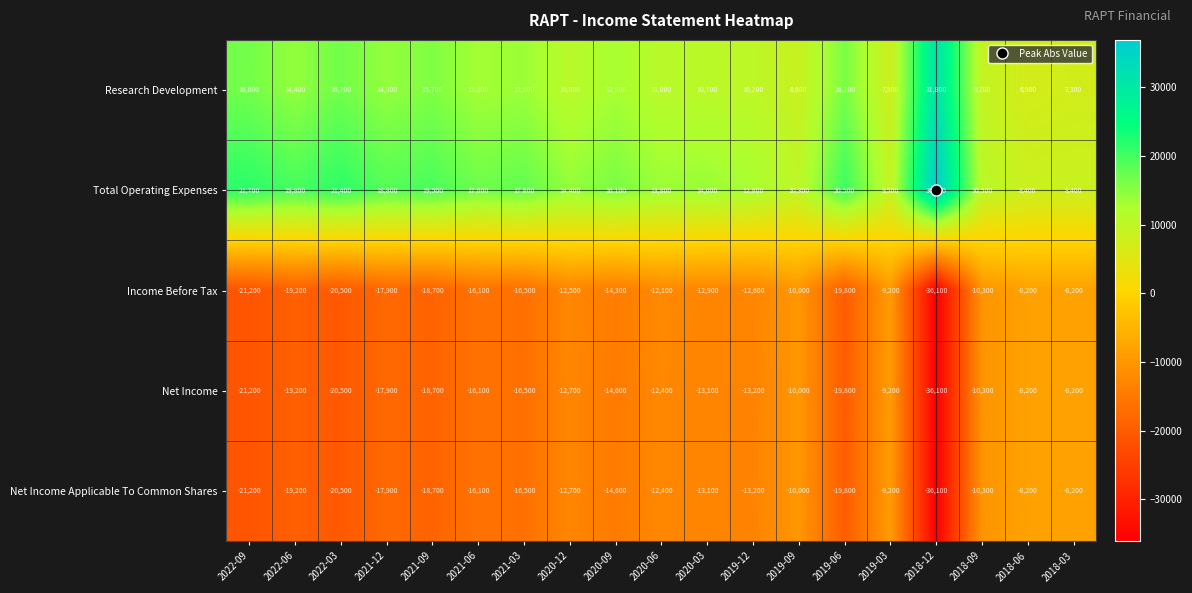

What is the total value across all series at 2018-12?

-39600